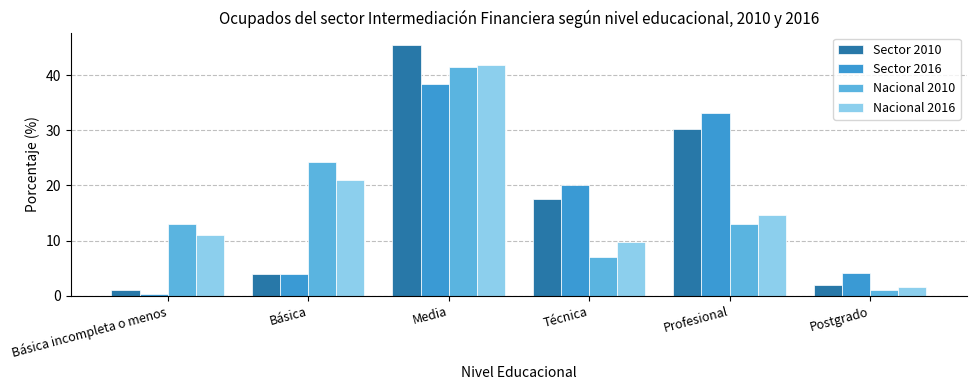

Does the chart contain any negative values?

No